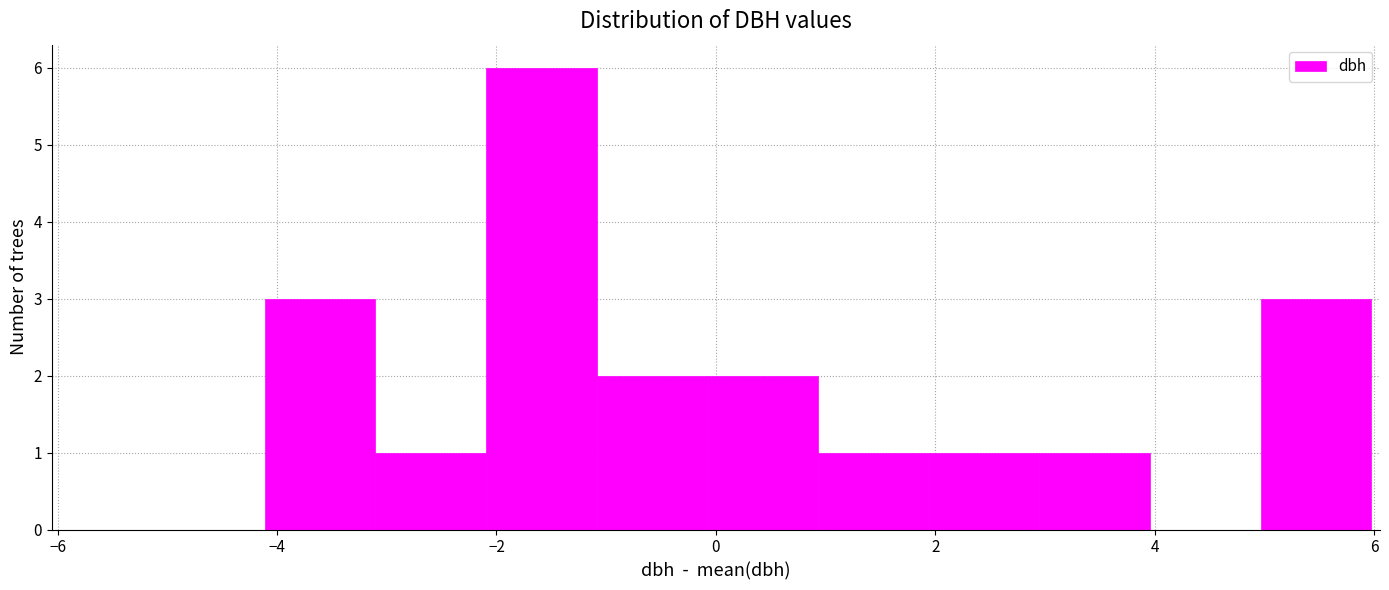

Reading left to right, list every bar in this chart as the range it spans on the x-axis followed by its height. Neither the bar edges nor the heights are printed on the chart, so give them approximately, as read against the axes.

-4.2 to -3.2: 3
-3.2 to -2.0: 1
-2.0 to -1.0: 6
-1.0 to 0.0: 2
0.0 to 1.0: 2
1.0 to 2.0: 1
2.0 to 3.0: 1
3.0 to 4.0: 1
4.0 to 5.0: 0
5.0 to 6.0: 3